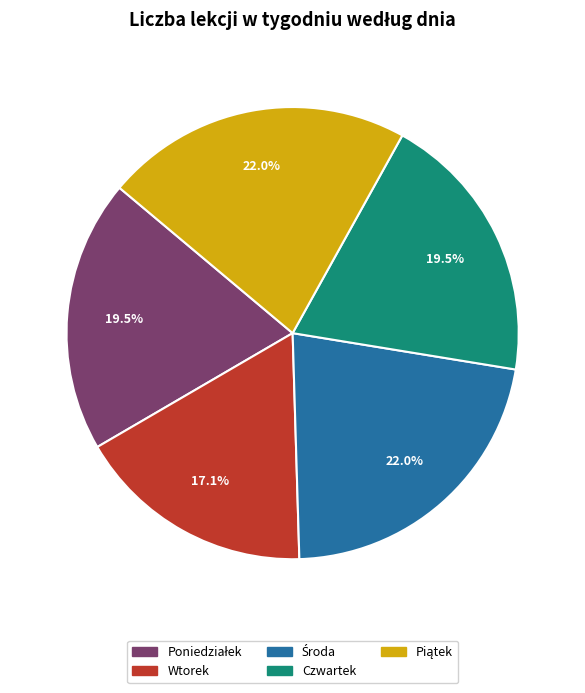

Approximately how many times larger is the value at Wtorek compared to Czwartek?

0.9